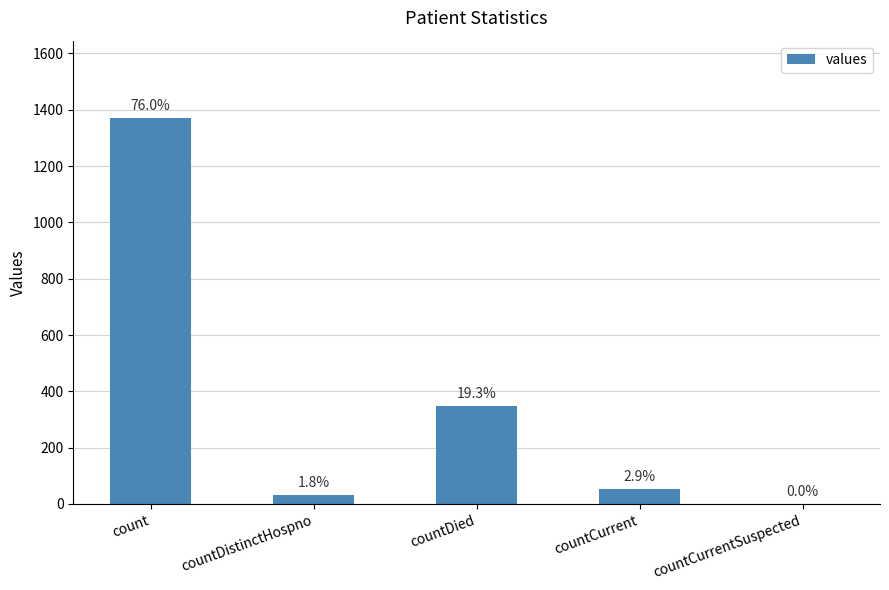

What is the sum of all values?

1805